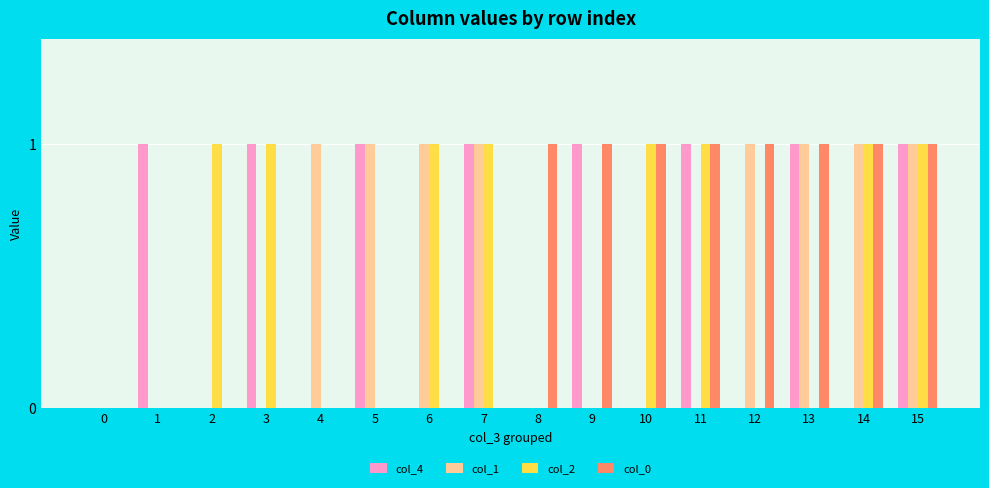

The value of col_4 at 1 is 1. True or false?

True